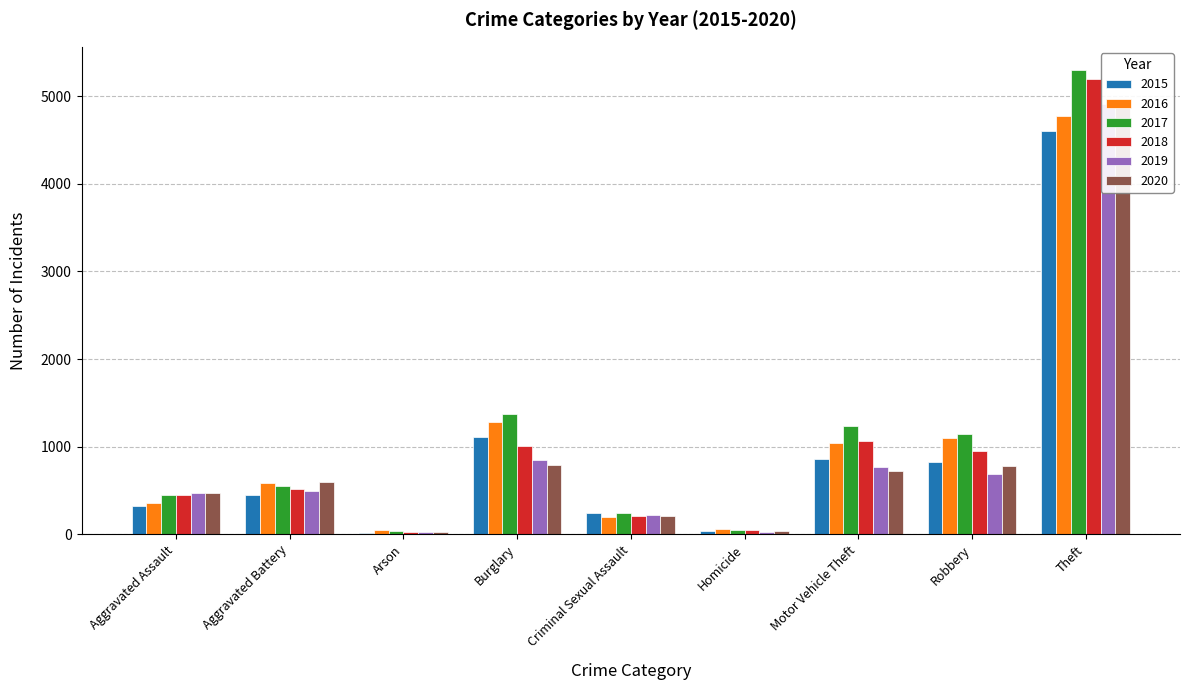

Where is 2016 nearest to the value 2407?

Burglary